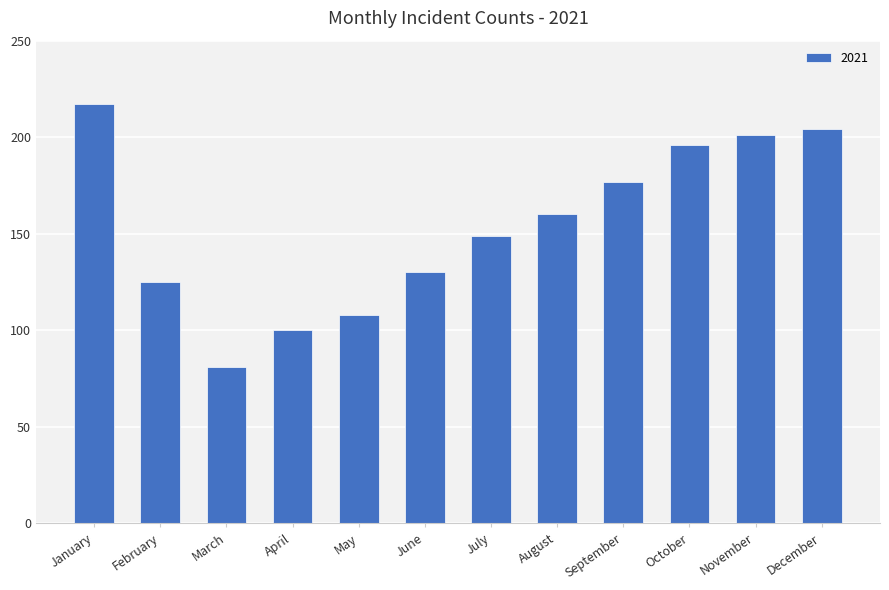

Read the value at August, to the nearest 50.

150